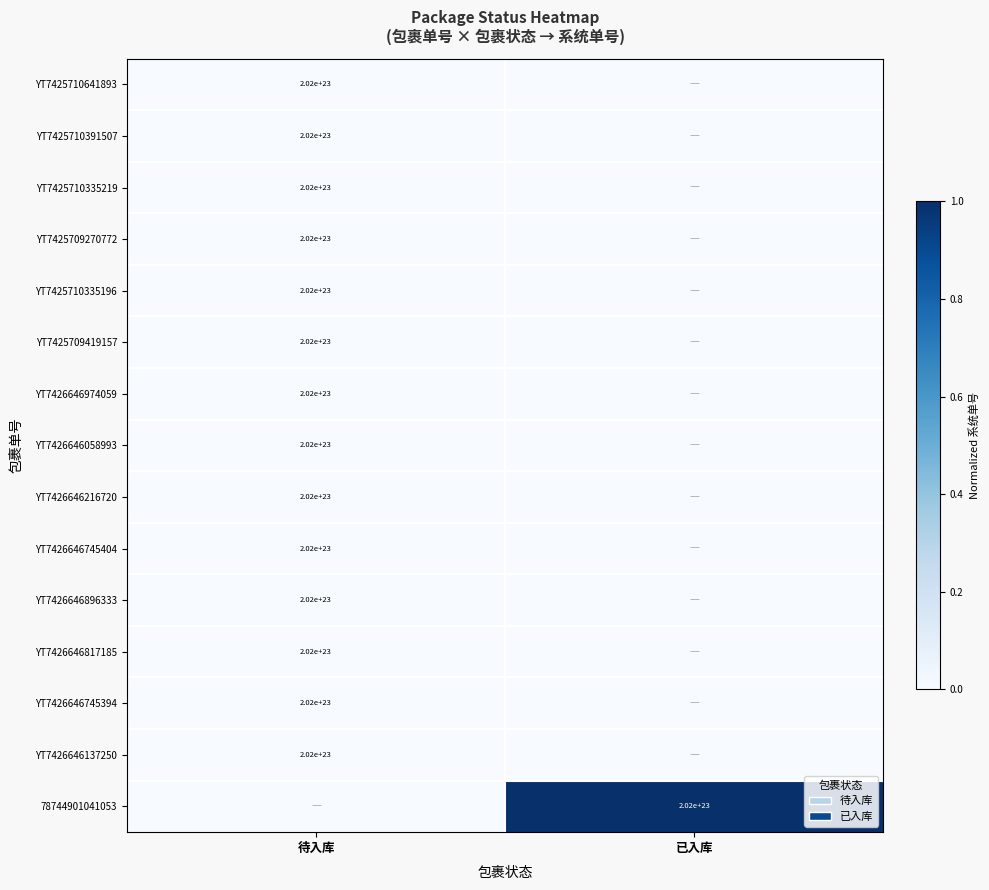

The 78744901041053 series shows 201999999999999995805696 at 已入库. True or false?

True